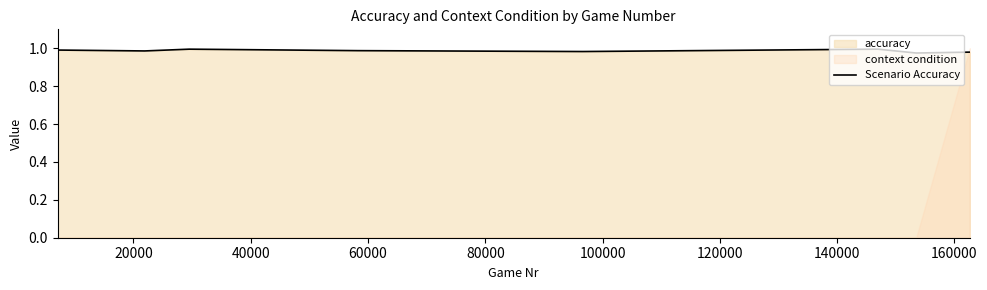

The chart shows a value of 1.0 at 40000. True or false?

True